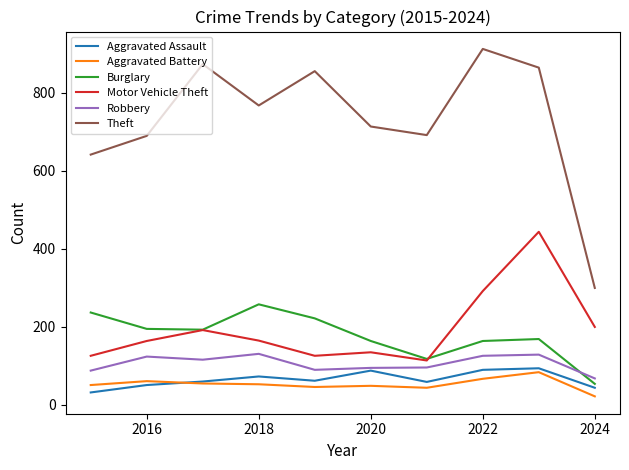

Which series has the largest total across all categories?

Theft